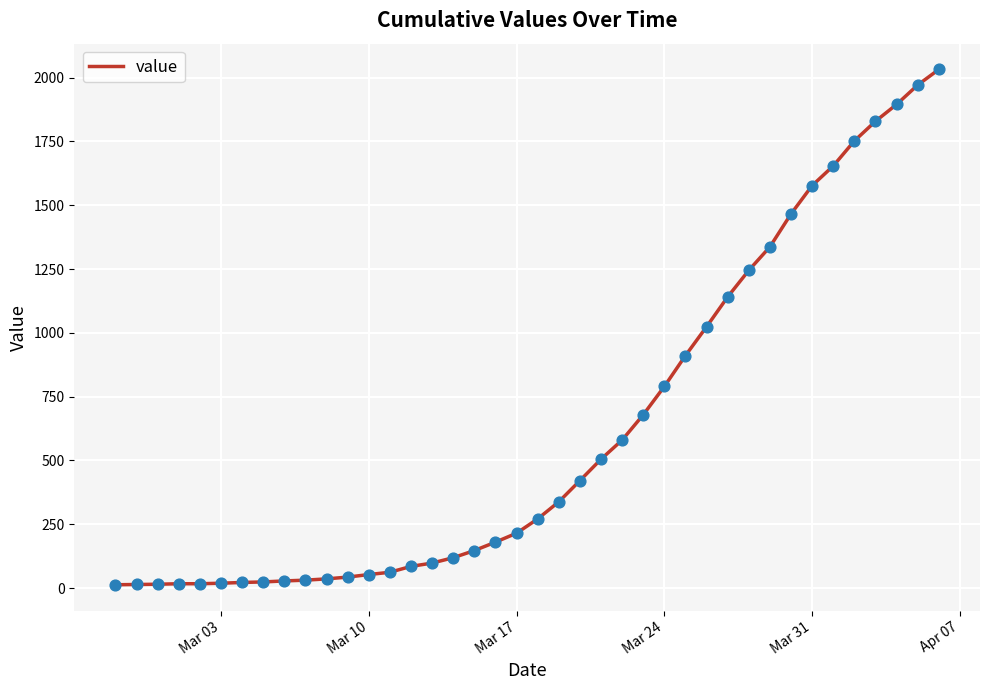

What is the difference between the maximum and minimum values?

2019